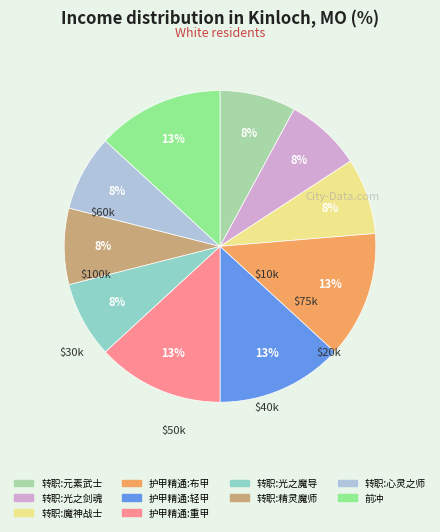

Does 护甲精通:布甲 account for over 50% of the chart?

No